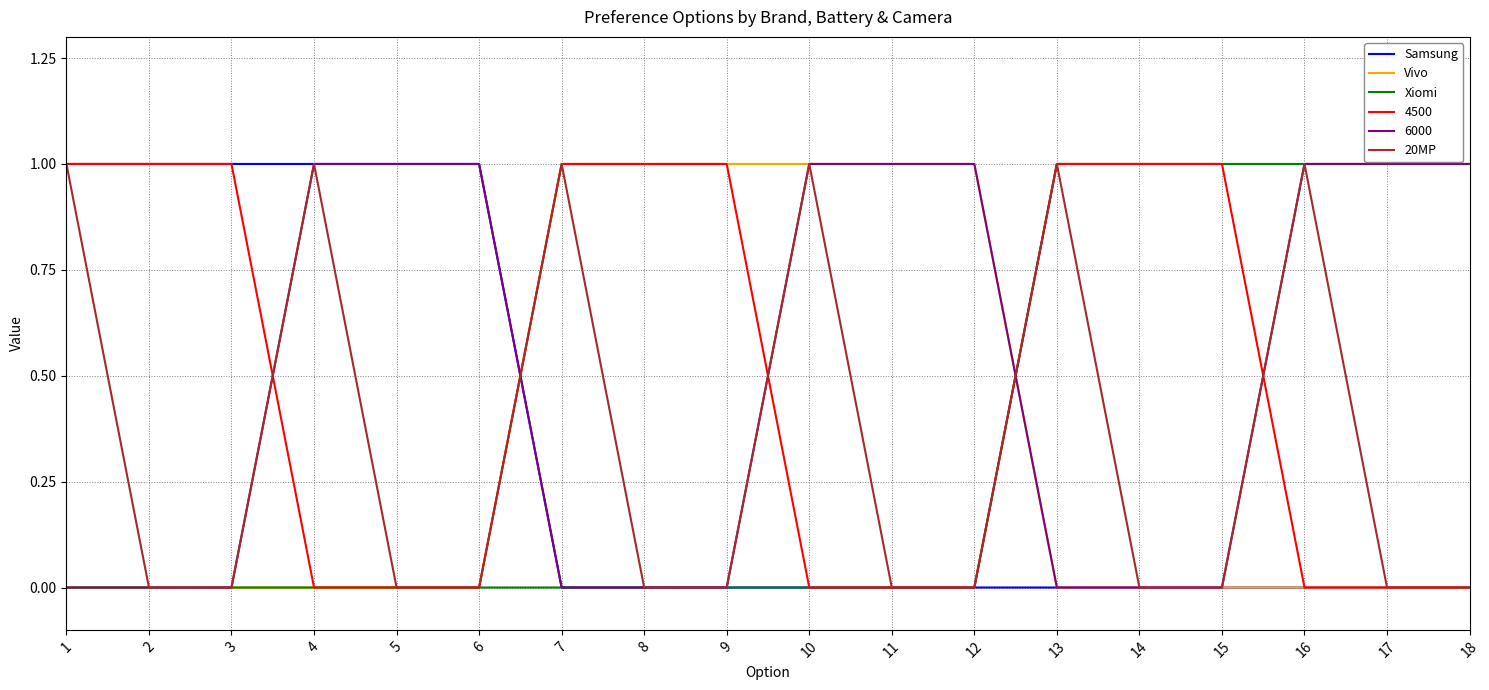

The value of 20MP at 15 is 0. True or false?

True